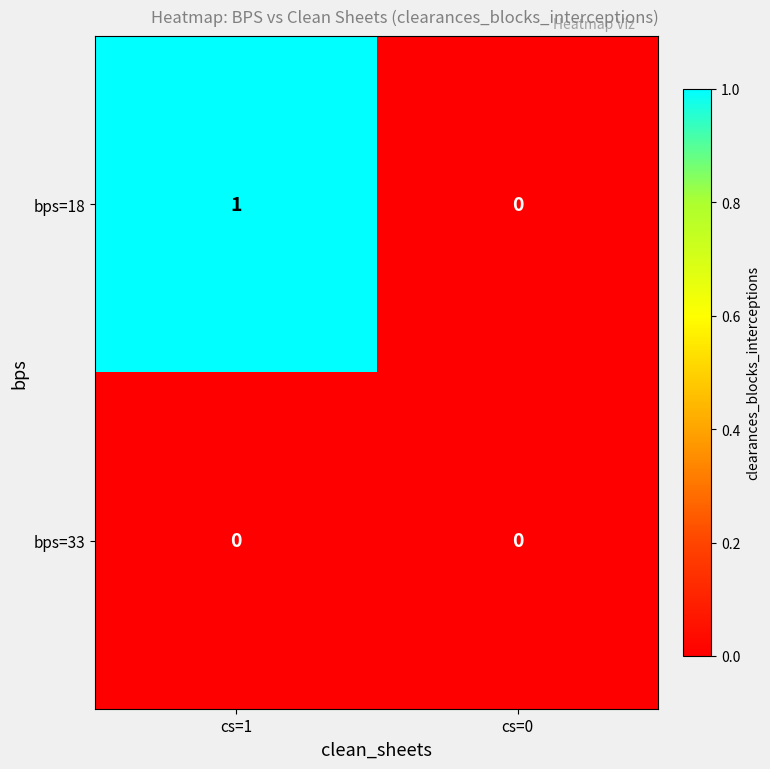

How many categories are shown in the chart?

2